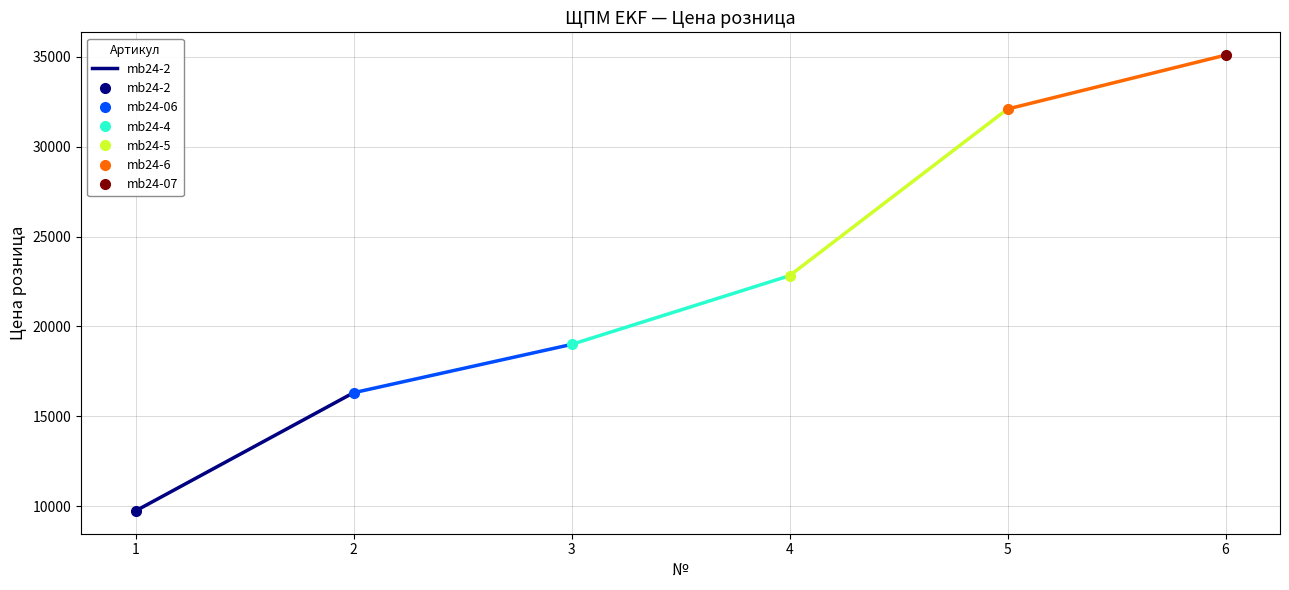

List the labels in order of value, largest first.

2, 1